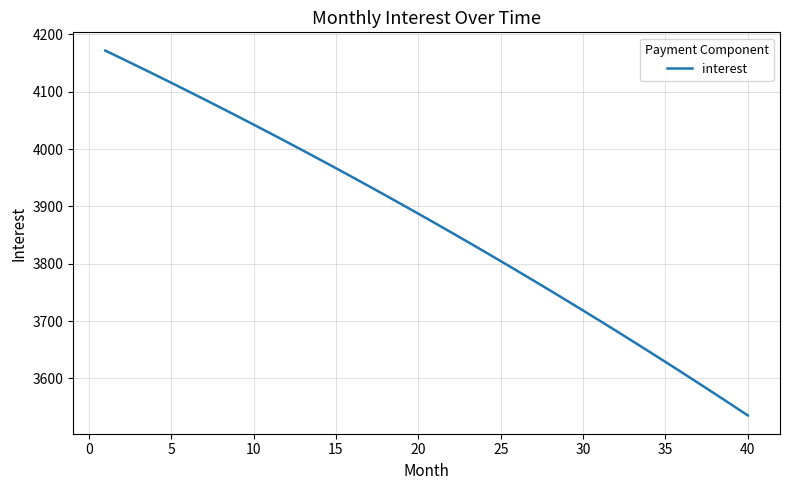

Reading left to right, what are all the values shown in this chart?

4171.9	4158.0	4144.1	4130.0	4115.8	4101.4	4087.0	4072.4	4057.7	4042.8	4027.9	4012.8	3997.6	3982.2	3966.7	3951.1	3935.4	3919.5	3903.5	3887.4	3871.1	3854.7	3838.2	3821.5	3804.7	3787.8	3770.7	3753.4	3736.1	3718.6	3700.9	3683.1	3665.2	3647.1	3628.9	3610.5	3592.0	3573.3	3554.5	3535.5